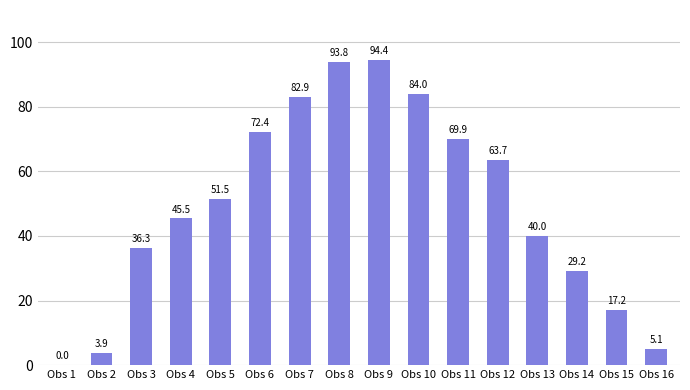

What value does the data have at Obs 13?

40.0